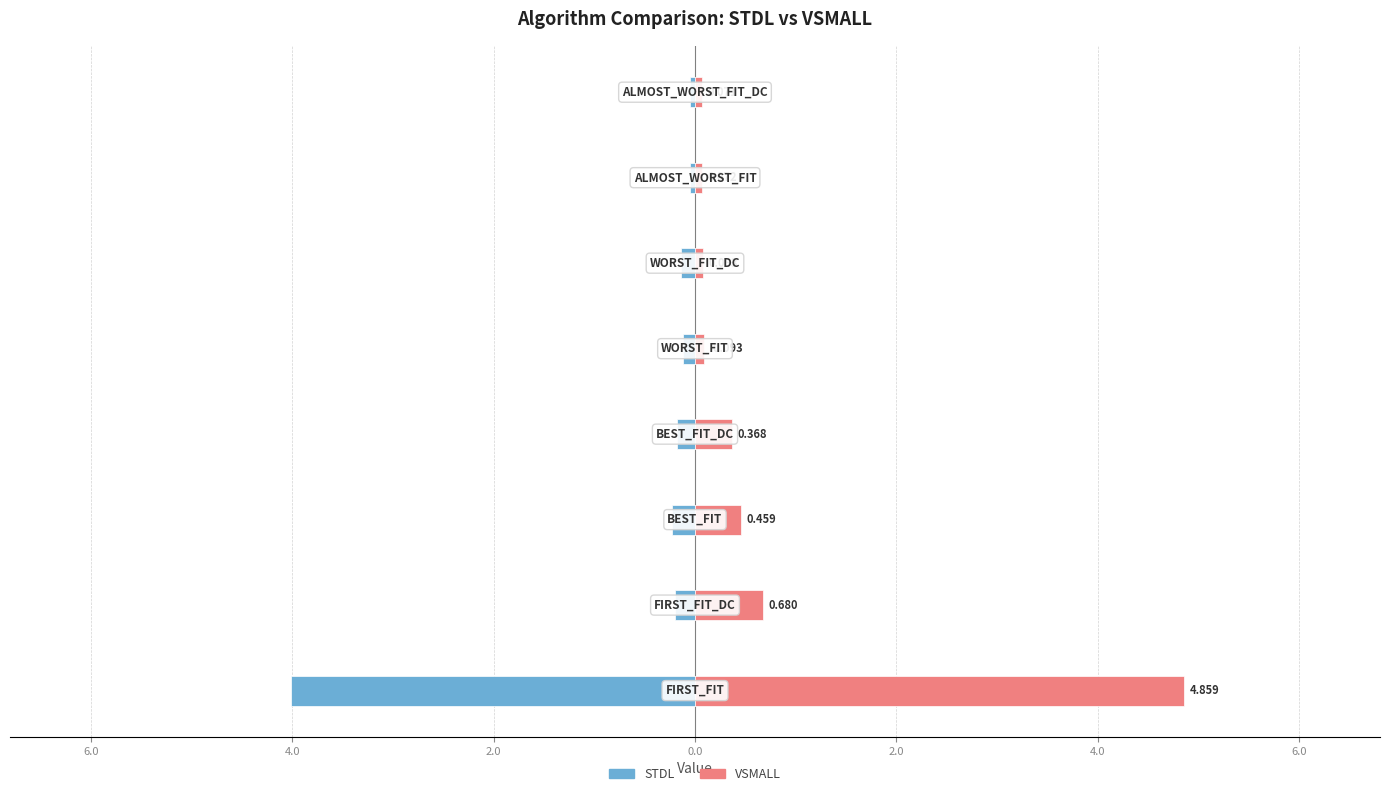

What is the difference between the second highest and second lowest values in the VSMALL series?

0.6